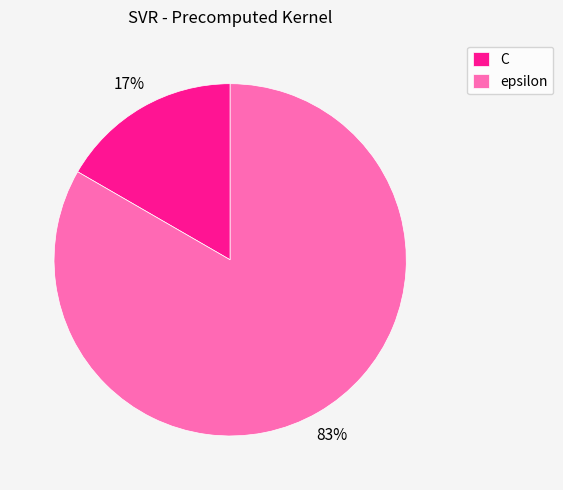

To the nearest percent, what is the average slice percentage?

50%